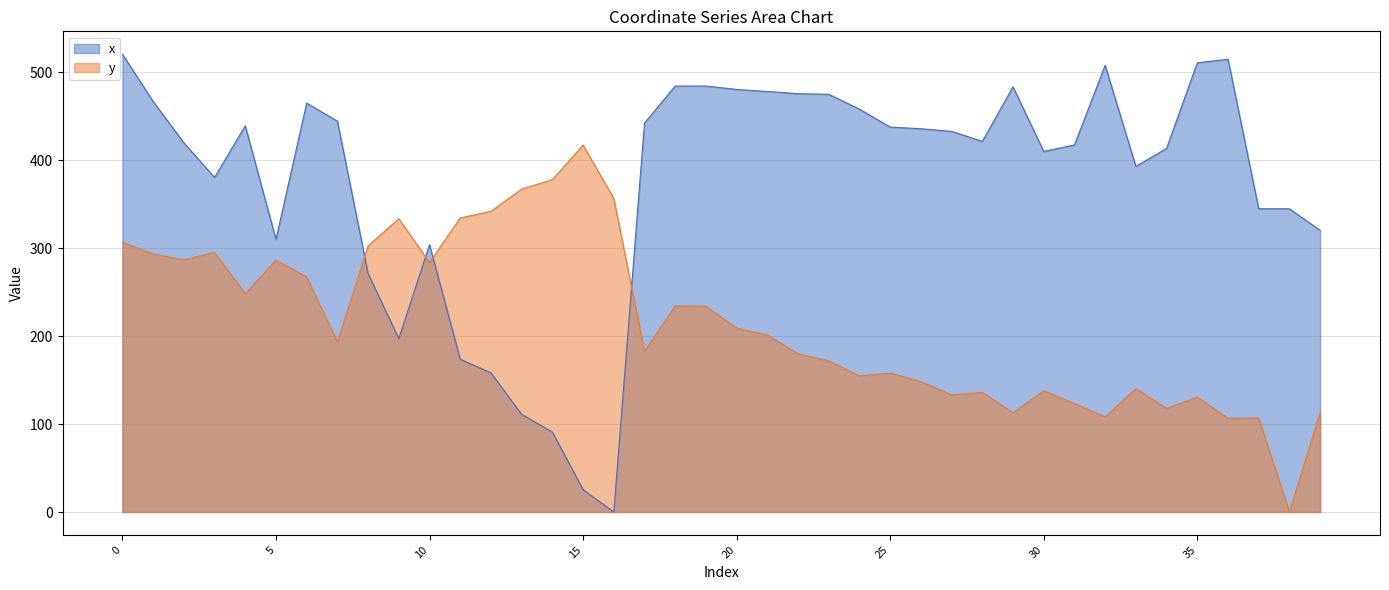

The value of y at 6 is 437.8. True or false?

False